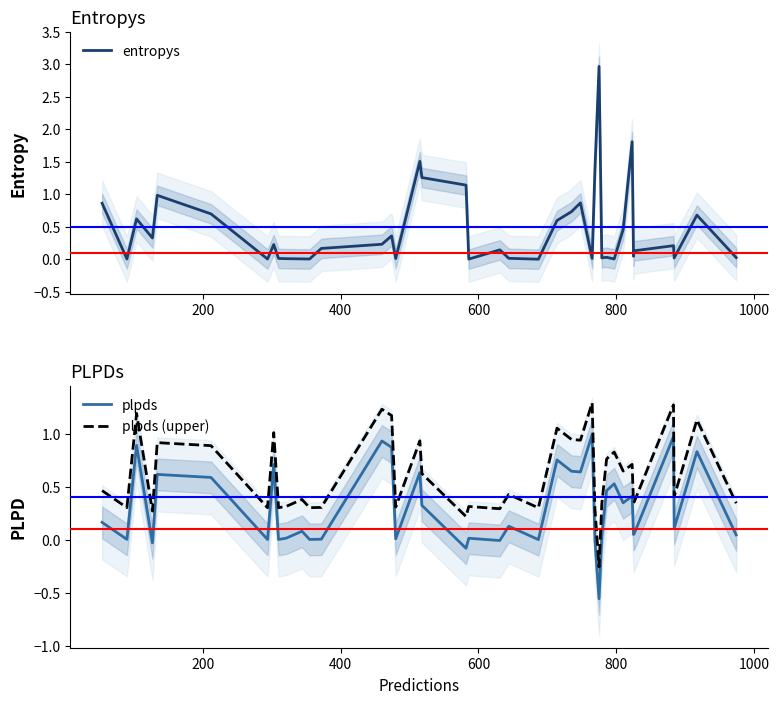

True or false: plpds (upper) and plpds cross at least once.

False